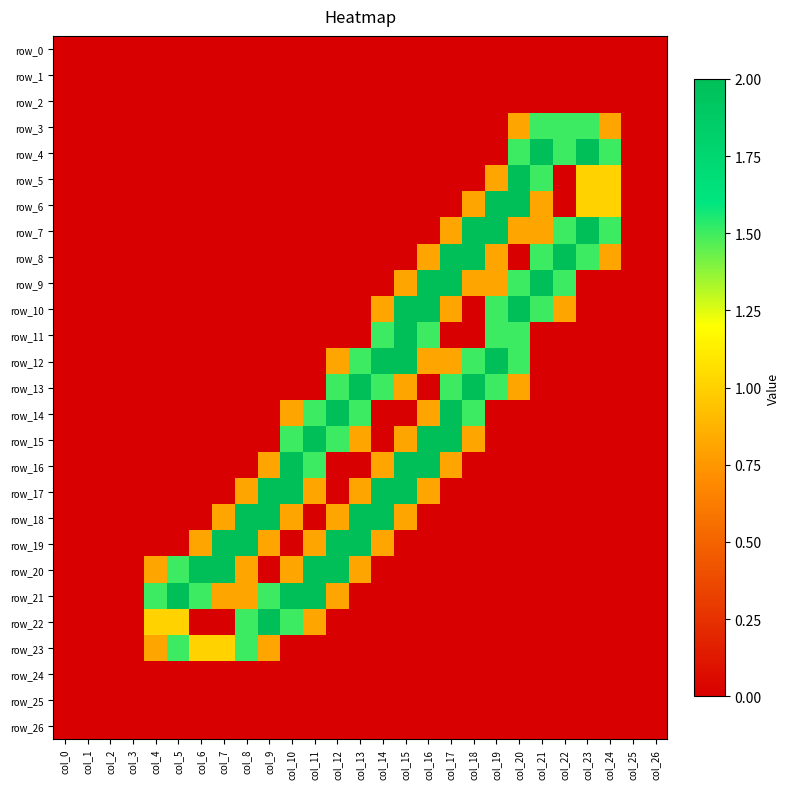

List the labels in order of row_5 value, largest first.

col_20, col_21, col_23, col_24, col_19, col_0, col_1, col_2, col_3, col_4, col_5, col_6, col_7, col_8, col_9, col_10, col_11, col_12, col_13, col_14, col_15, col_16, col_17, col_18, col_22, col_25, col_26